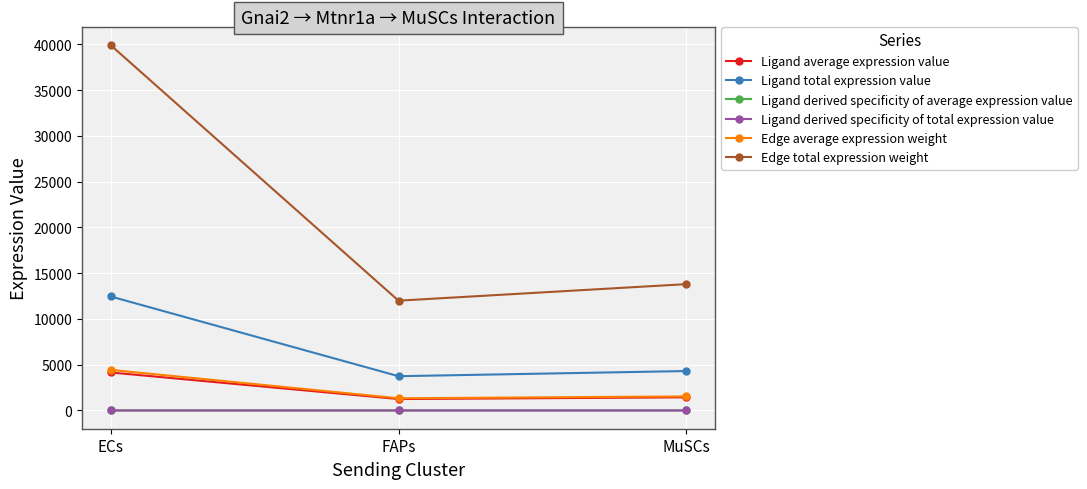

Is the value of Edge average expression weight at ECs greater than the value of Ligand total expression value at FAPs?

Yes